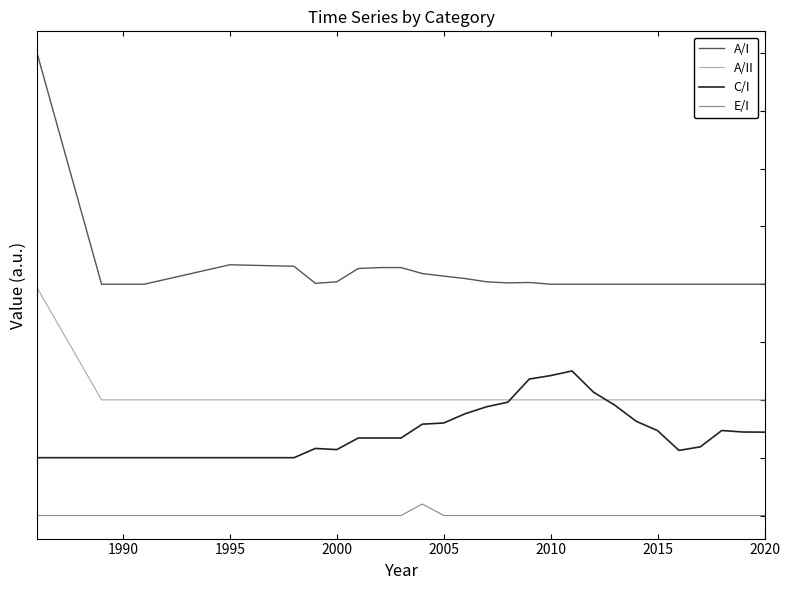

Does the chart display data point markers on the line(s)?

No